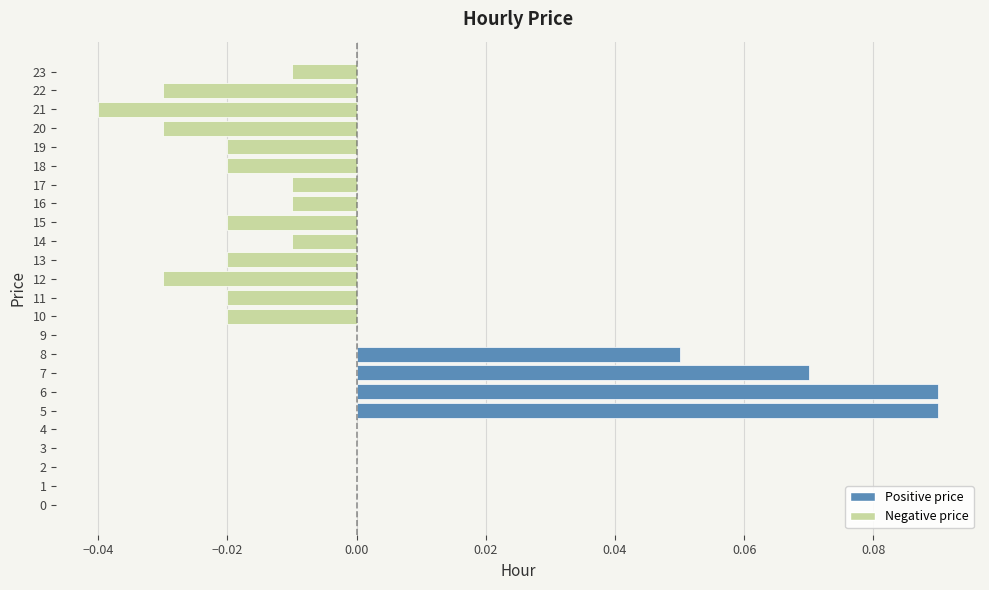

Between 11 and 23, which is larger?

23